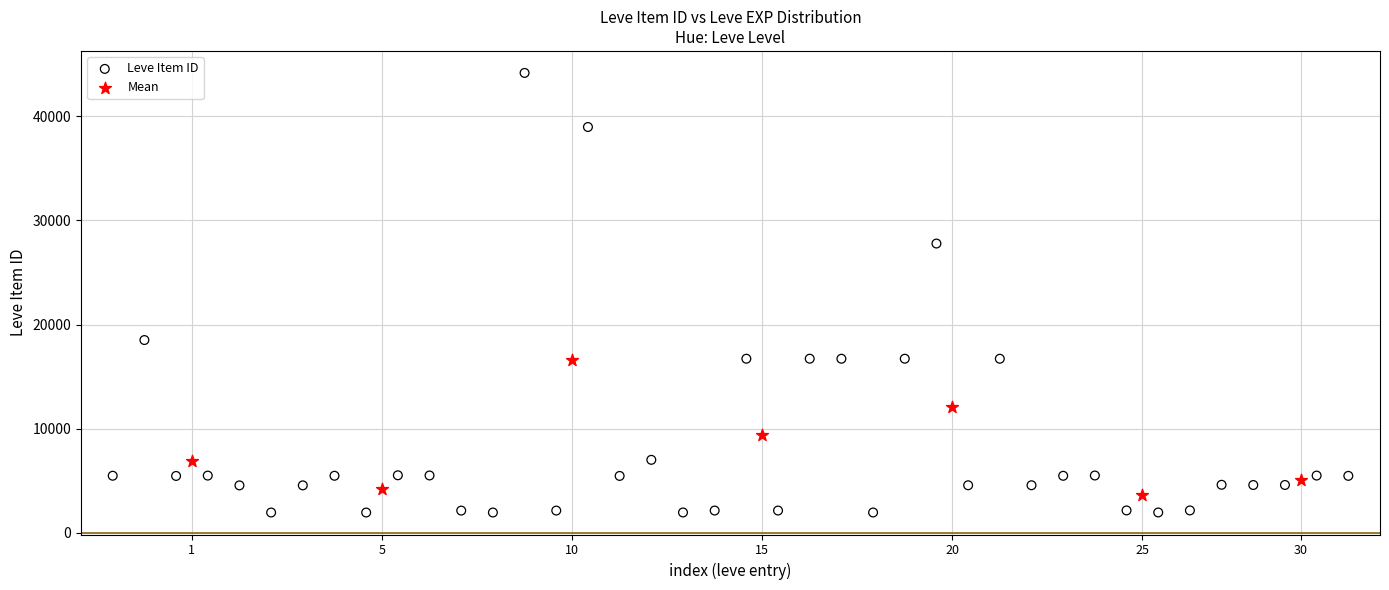

Which series contains the highest Y value?

Leve Item ID